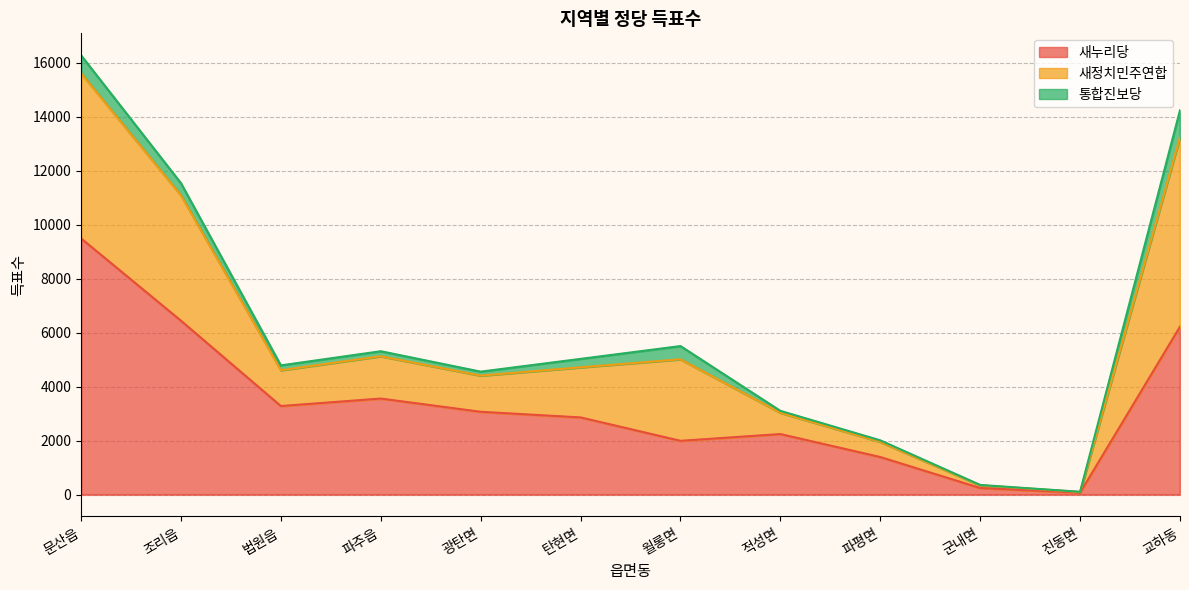

Between 법원읍 and 월롱면, which is larger?

법원읍